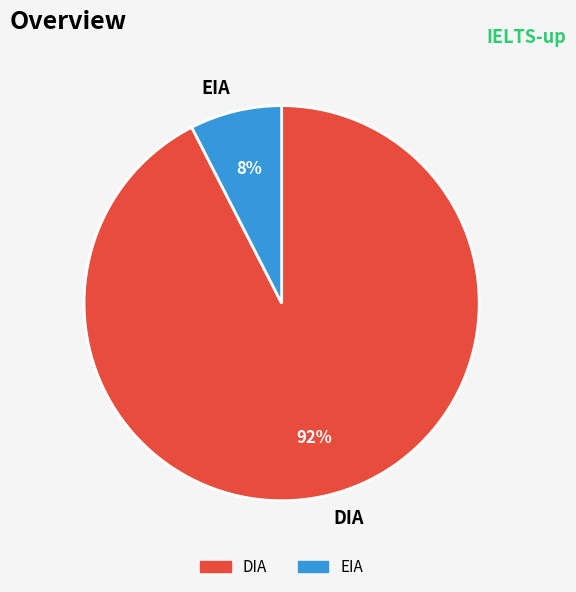

Which slice represents more than half of the pie?

DIA